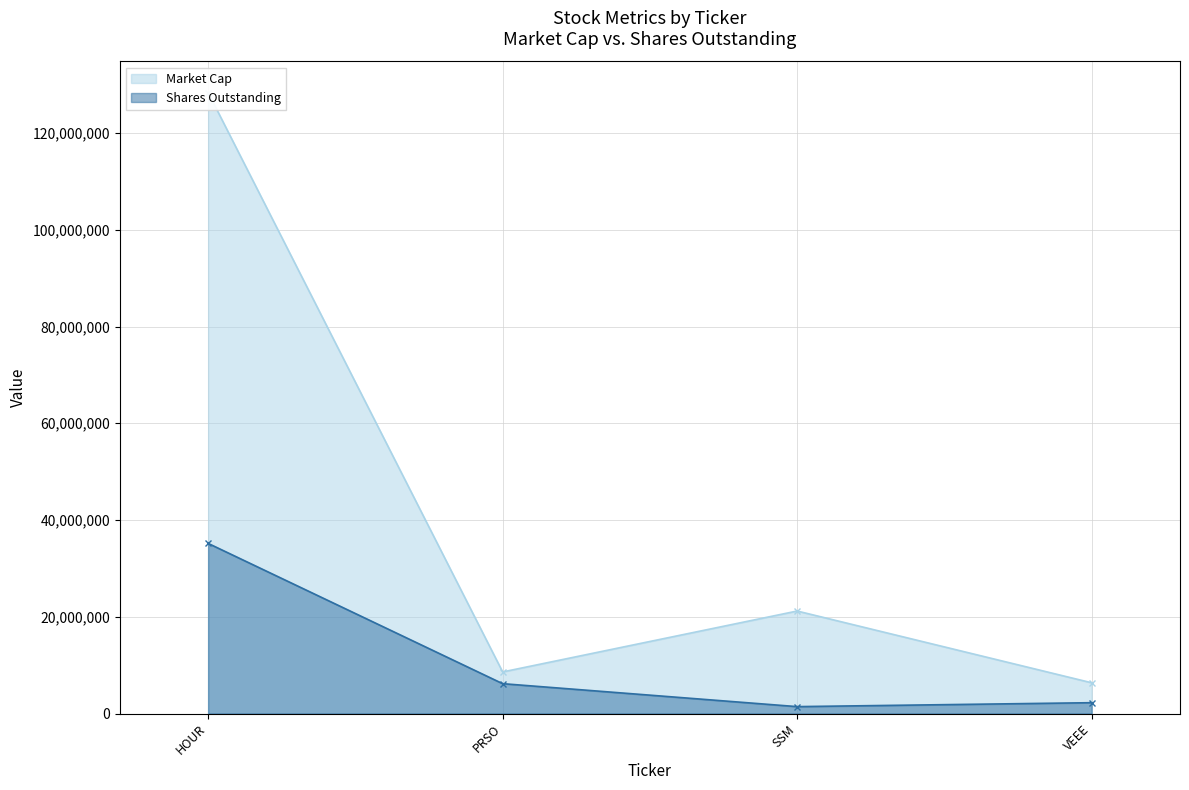

Reading left to right, extract all data points from this chart.

Market Cap: 128376344	8594806	21186830	6353932
Shares Outstanding: 35171600	6171040	1424190	2237300